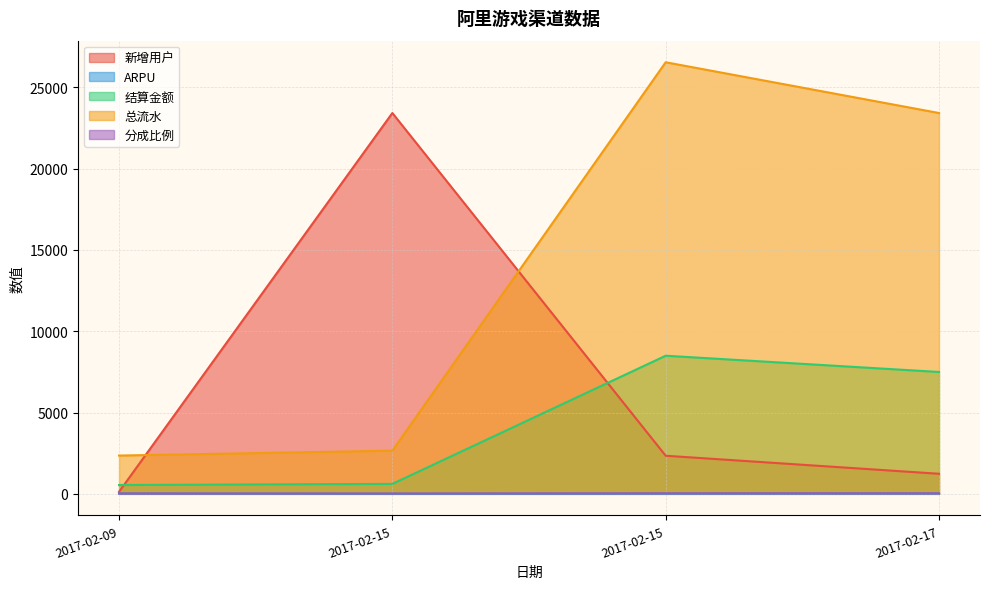

What are all the series names shown in the legend?

新增用户, ARPU, 结算金额, 总流水, 分成比例